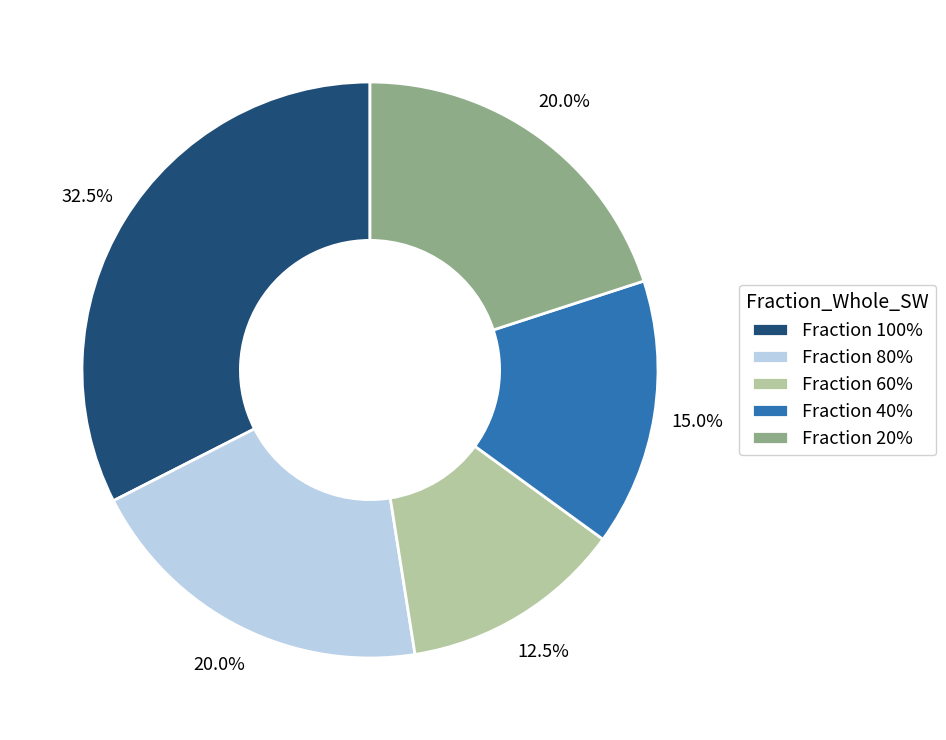

What percentage do Fraction 60% and Fraction 40% together represent?

27.5%